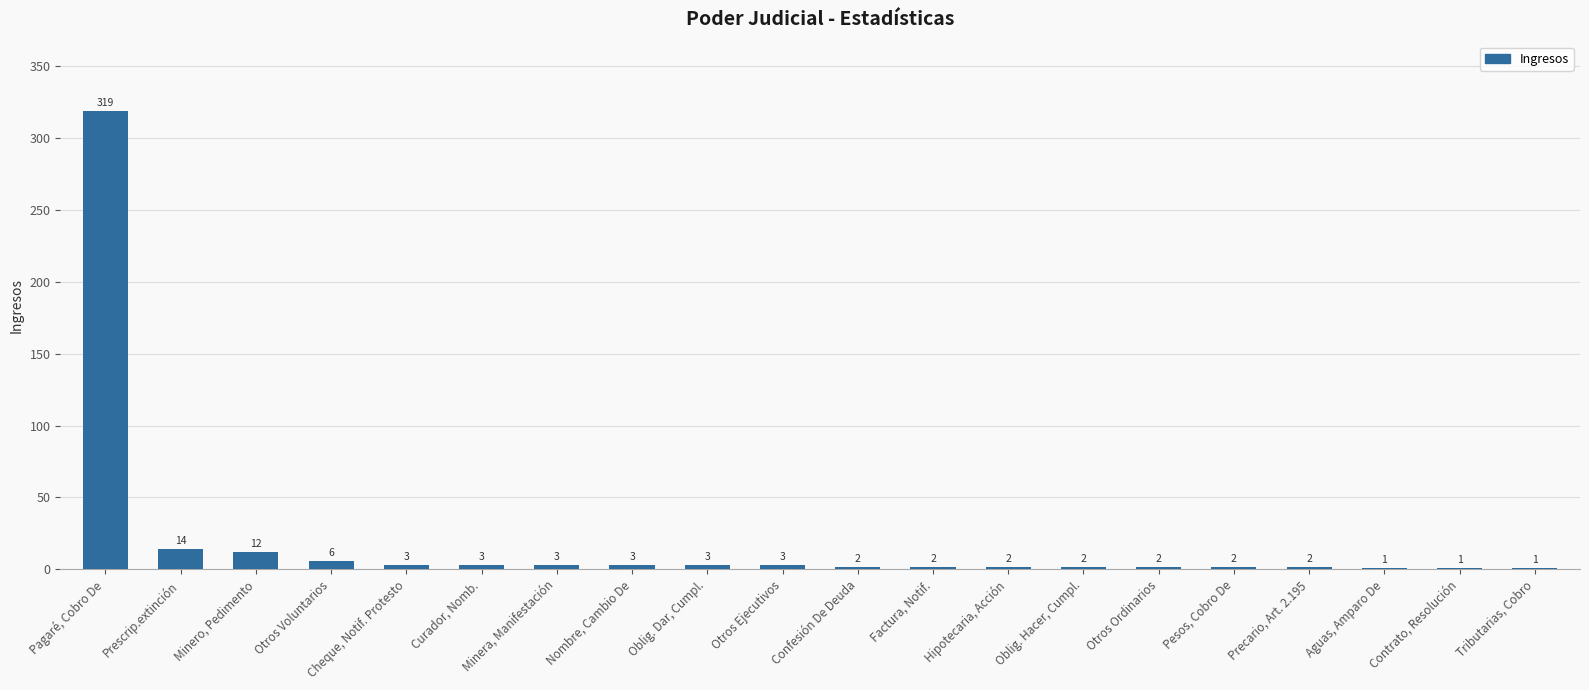

What is the approximate value at Minero, Pedimento?

12